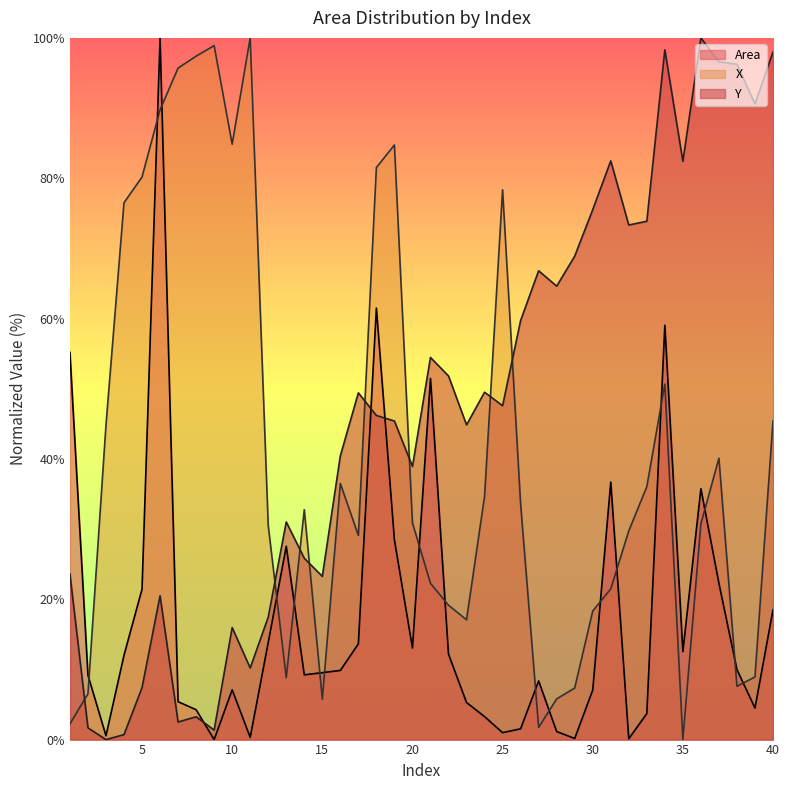

What is the difference between the second highest and minimum values in the Area series?

61.5